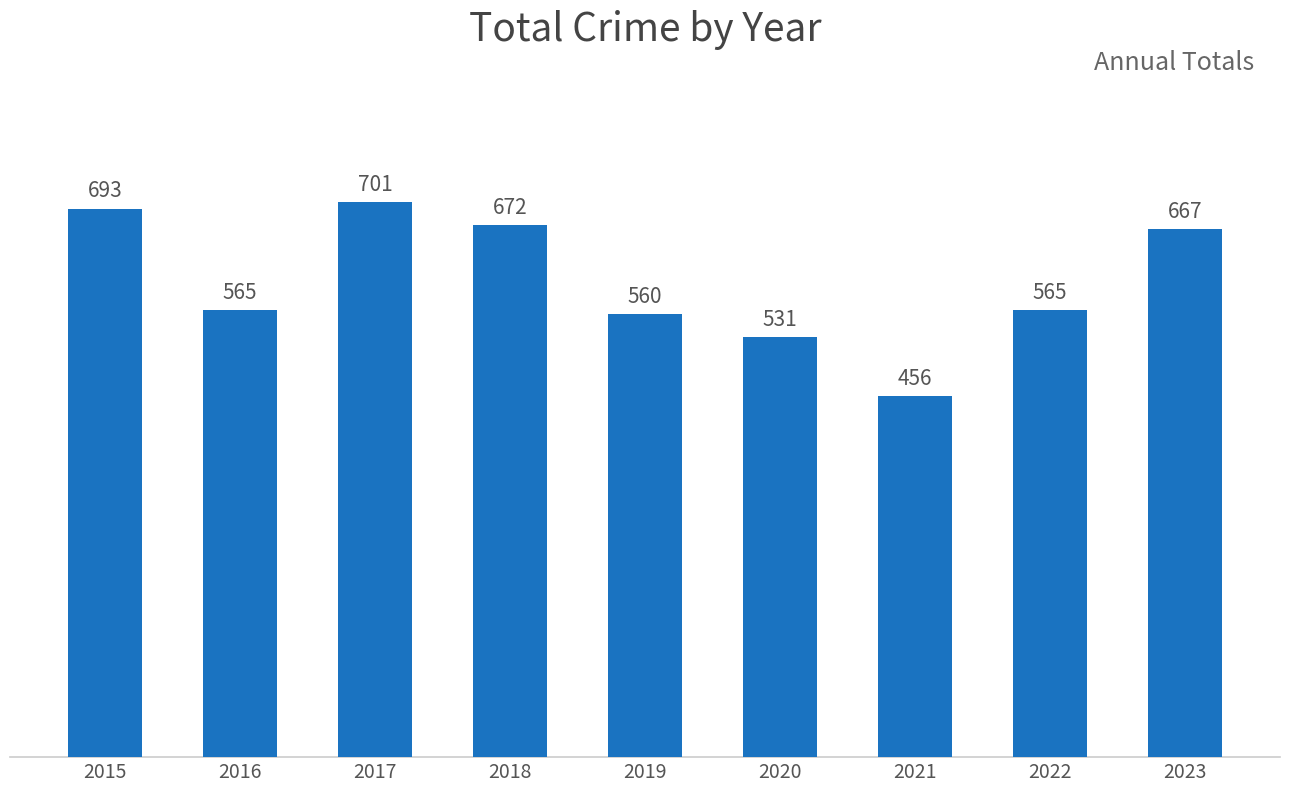

Reading left to right, transcribe all the data shown in this chart.

693	565	701	672	560	531	456	565	667